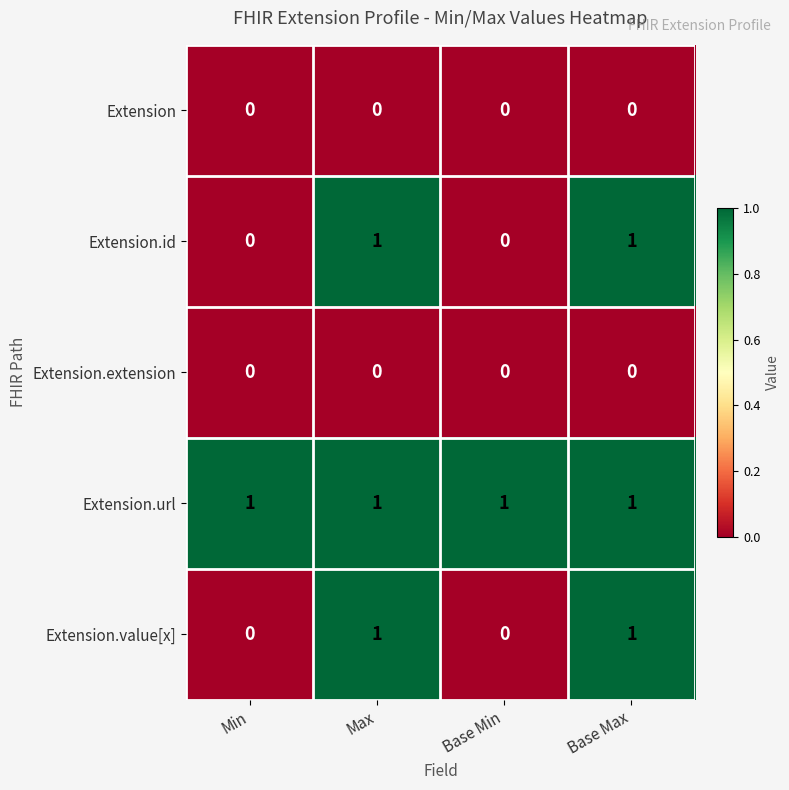

Count the number of categories in the chart.

4